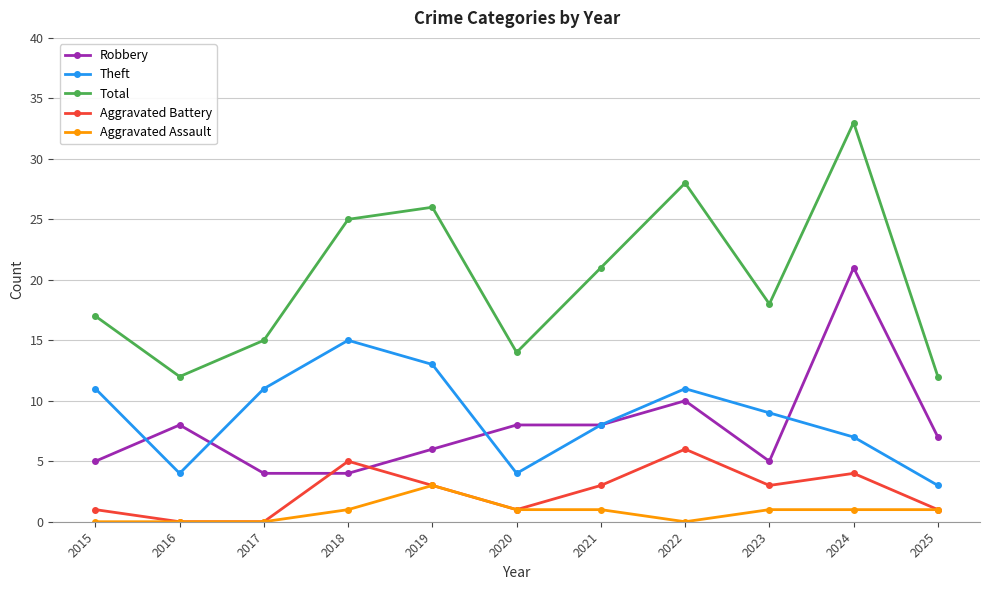

True or false: Aggravated Battery has a value of 2 at 2018.

False